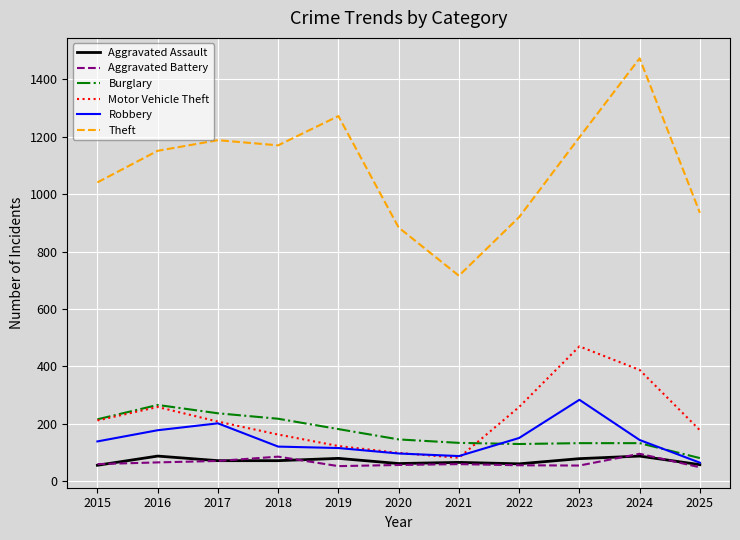

True or false: Burglary and Aggravated Battery cross at least once.

False